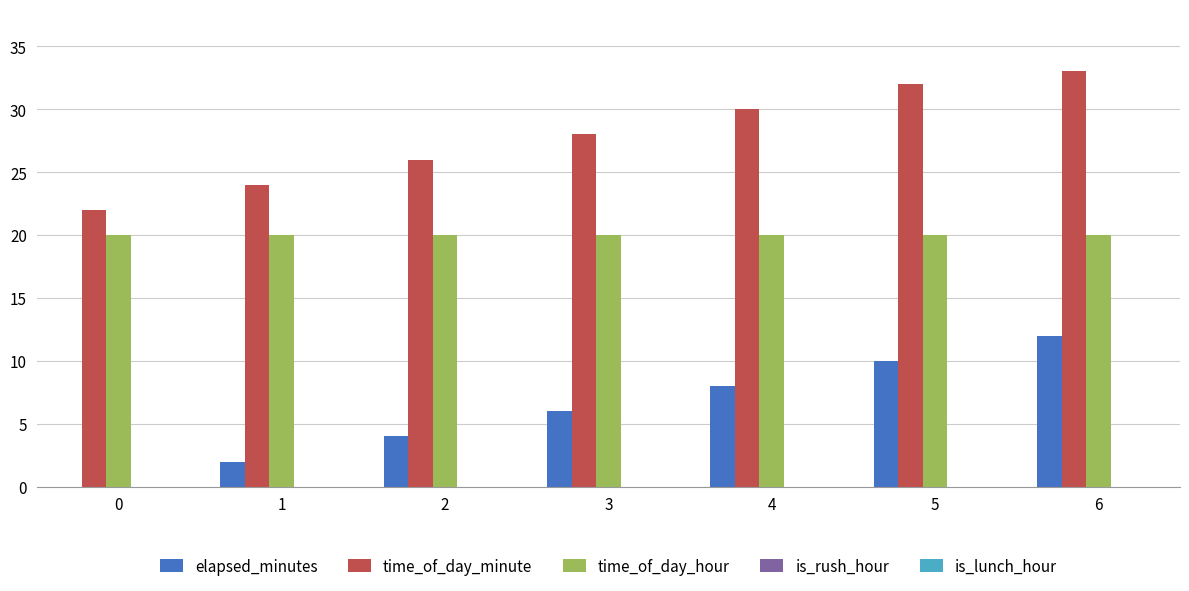

Is it true that time_of_day_hour equals 26 at 5?

False